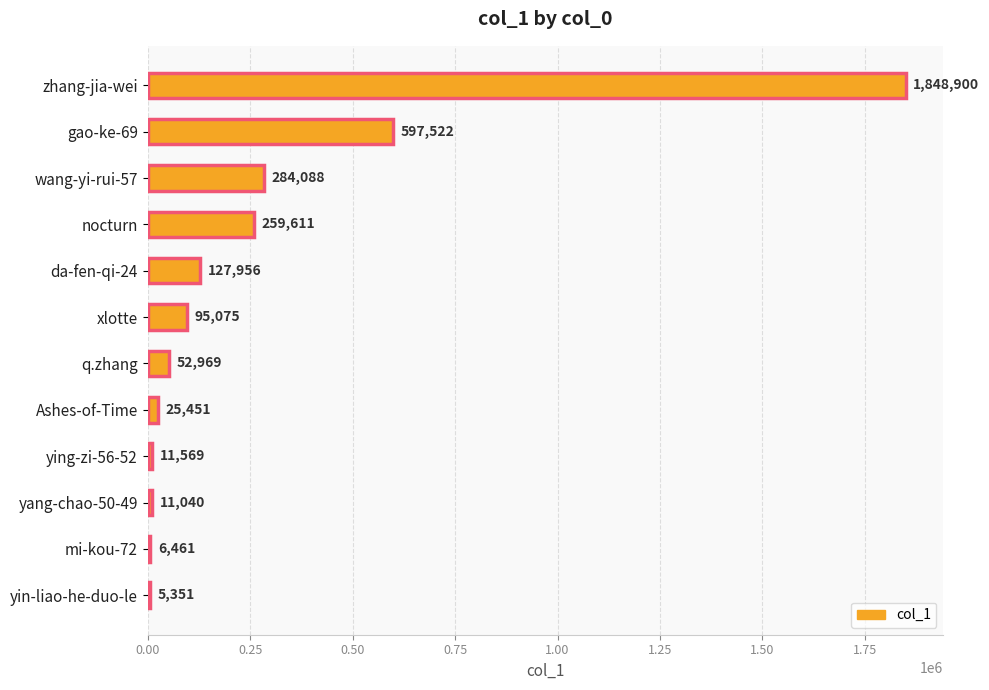

Reading bottom to top, list all the values displayed in this chart.

yin-liao-he-duo-le=5351	mi-kou-72=6461	yang-chao-50-49=11040	ying-zi-56-52=11569	Ashes-of-Time=25451	q.zhang=52969	xlotte=95075	da-fen-qi-24=127956	nocturn=259611	wang-yi-rui-57=284088	gao-ke-69=597522	zhang-jia-wei=1848900